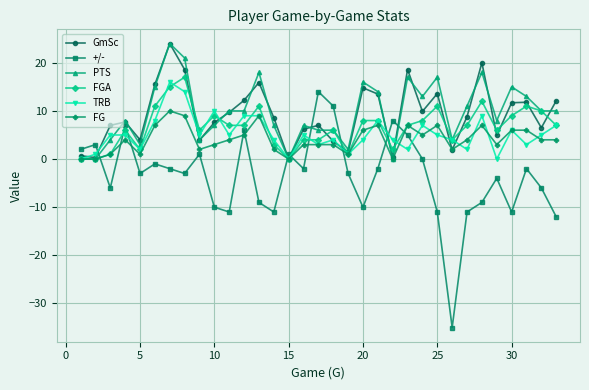

What is the value of the +/- point at the 14th from the left?

-11.0